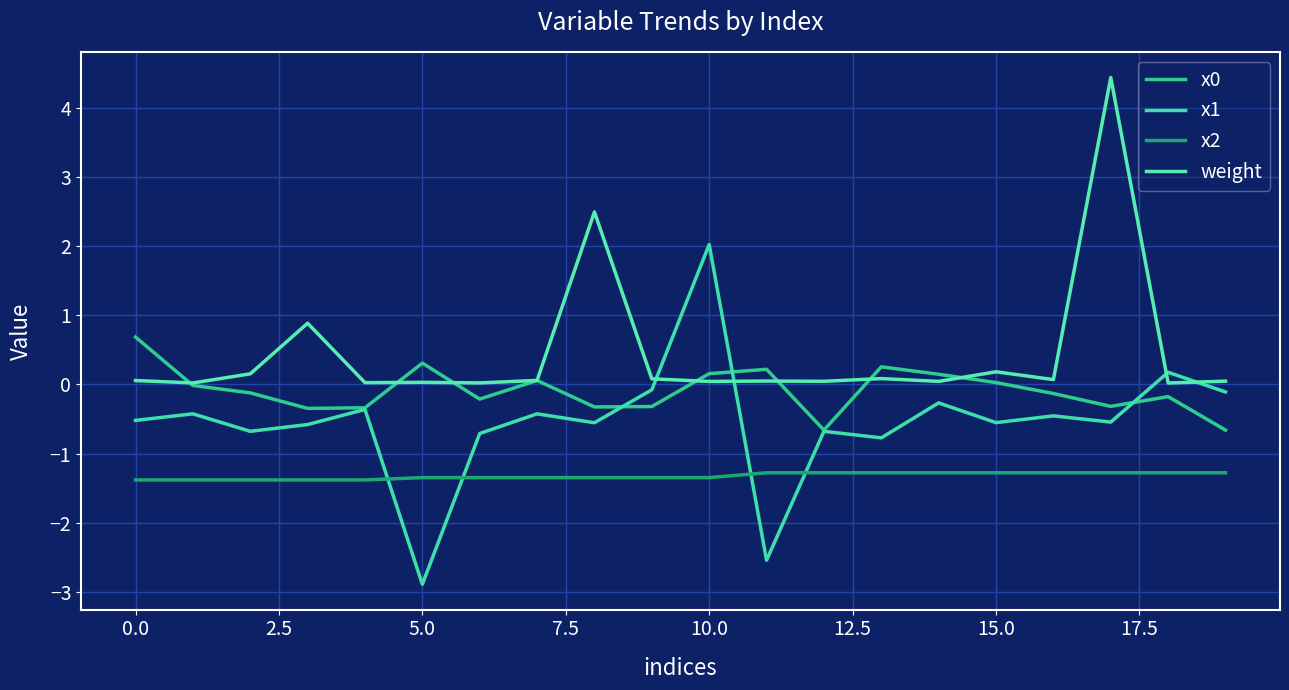

How many lines are shown in the chart?

4